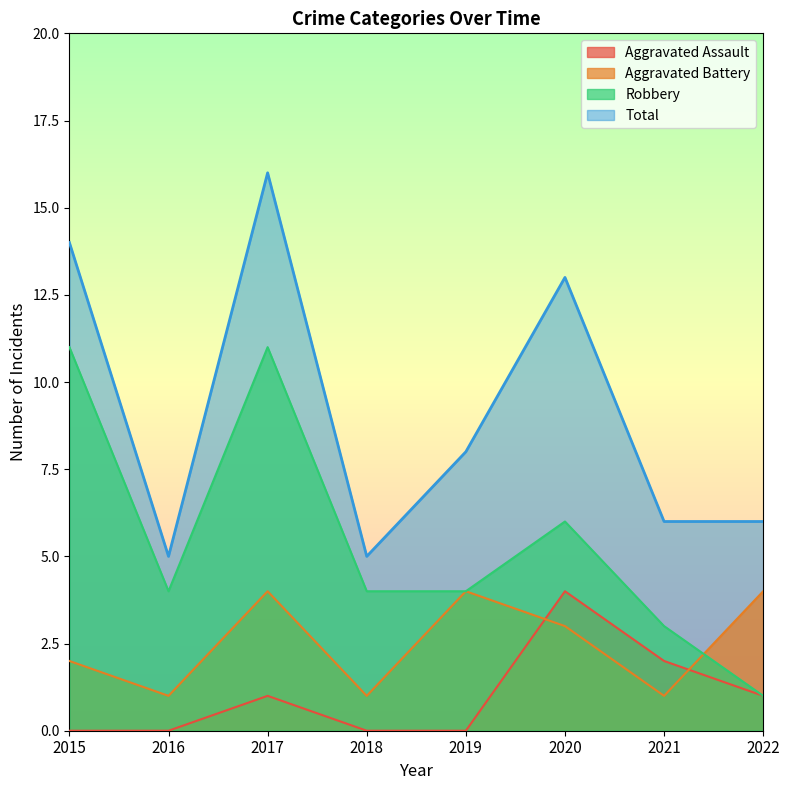

Which series has the largest range (max minus min)?

Total